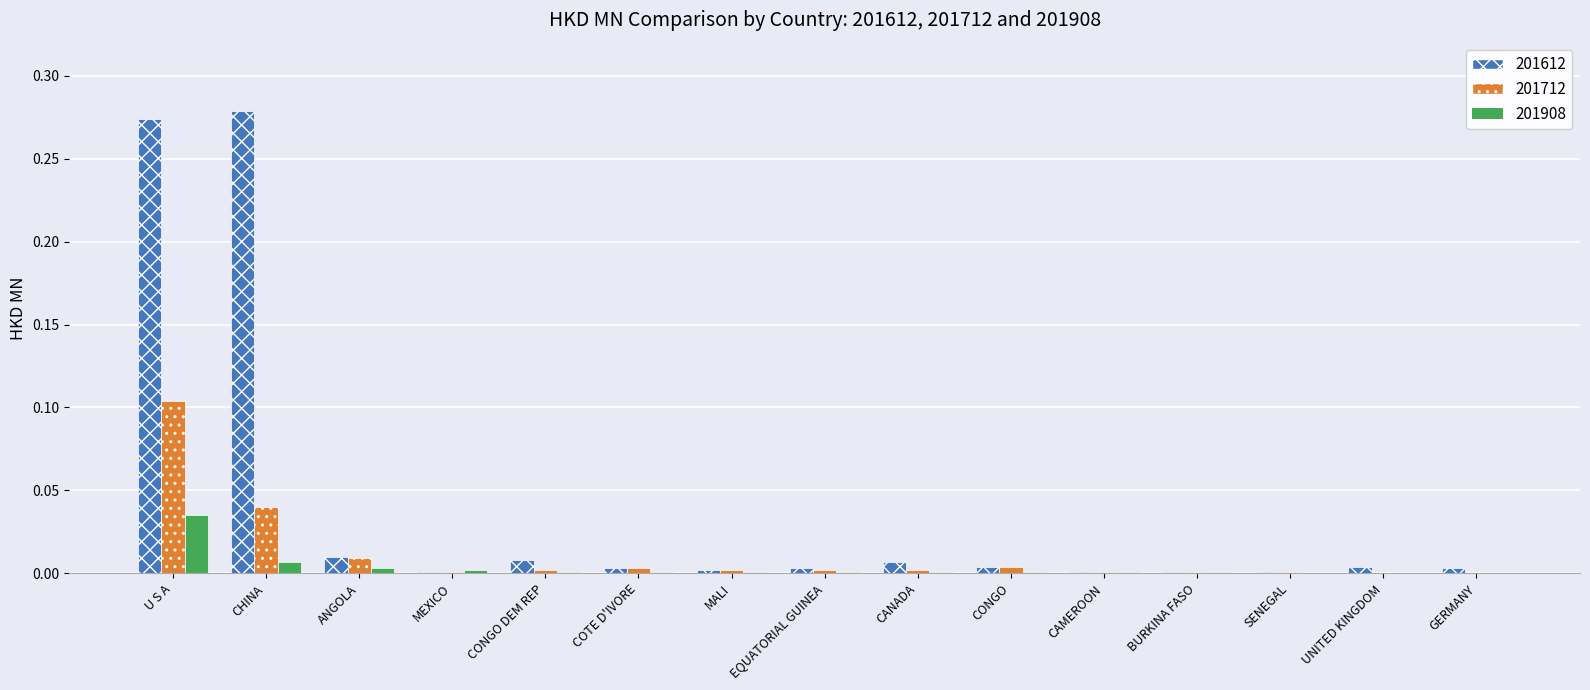

What is the sum of all 201612 values?

0.6